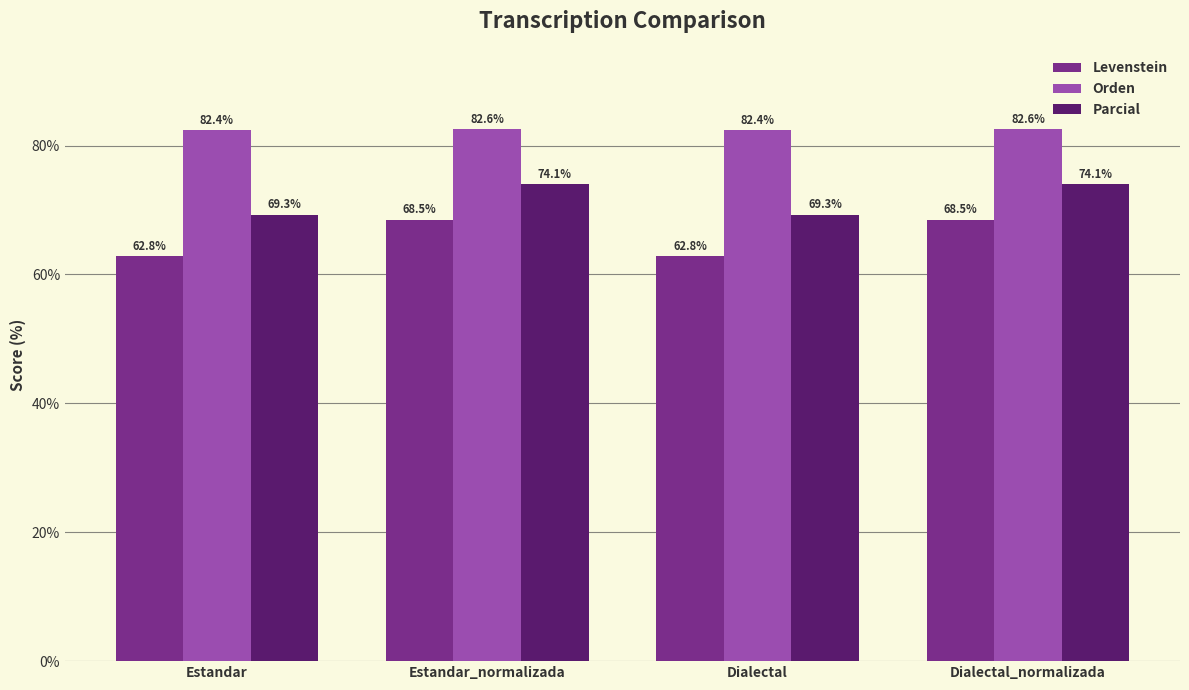

What is the spread (max minus min) of values at Estandar_normalizada?

14.1